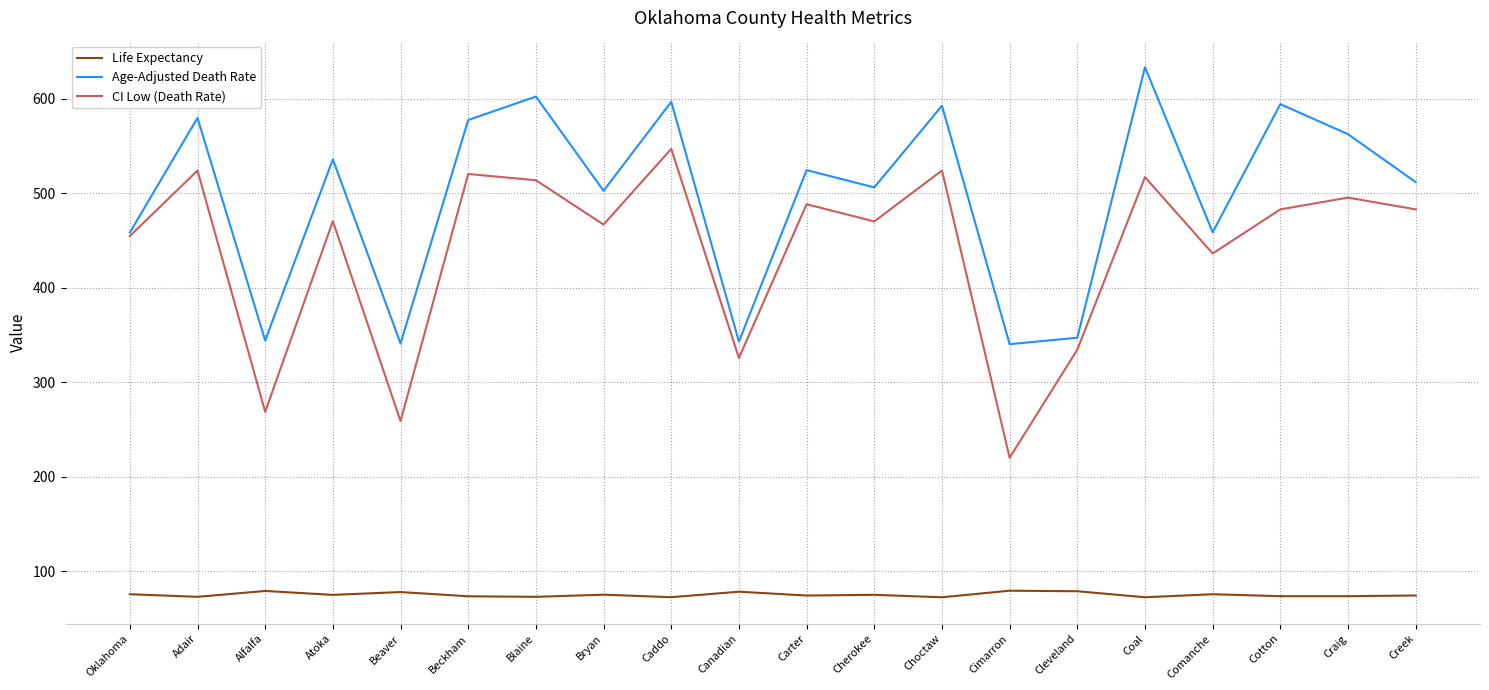

Which category has the highest value in the Age-Adjusted Death Rate series?

Coal